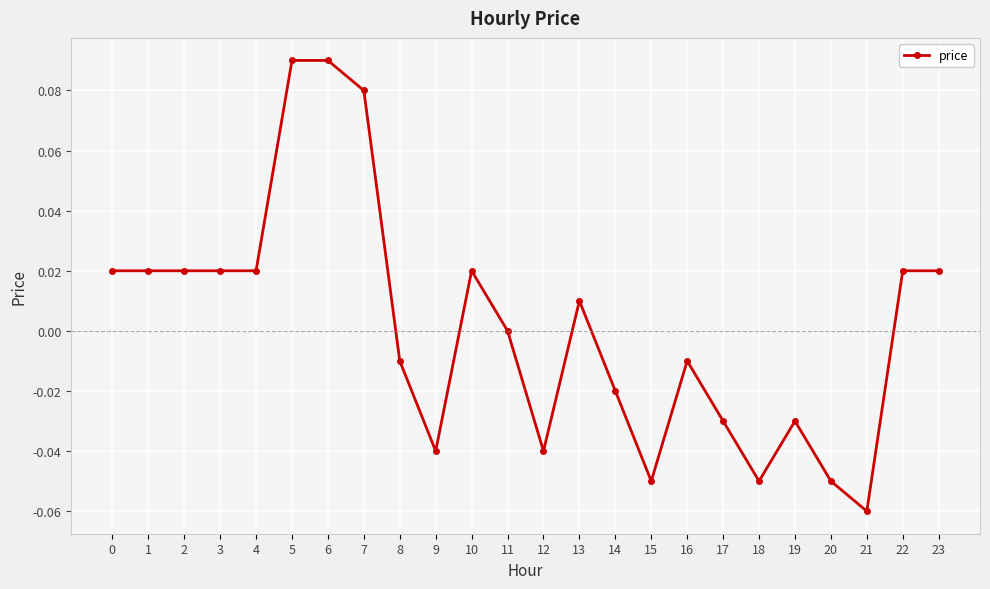

Between 21 and 20, which is larger?

20